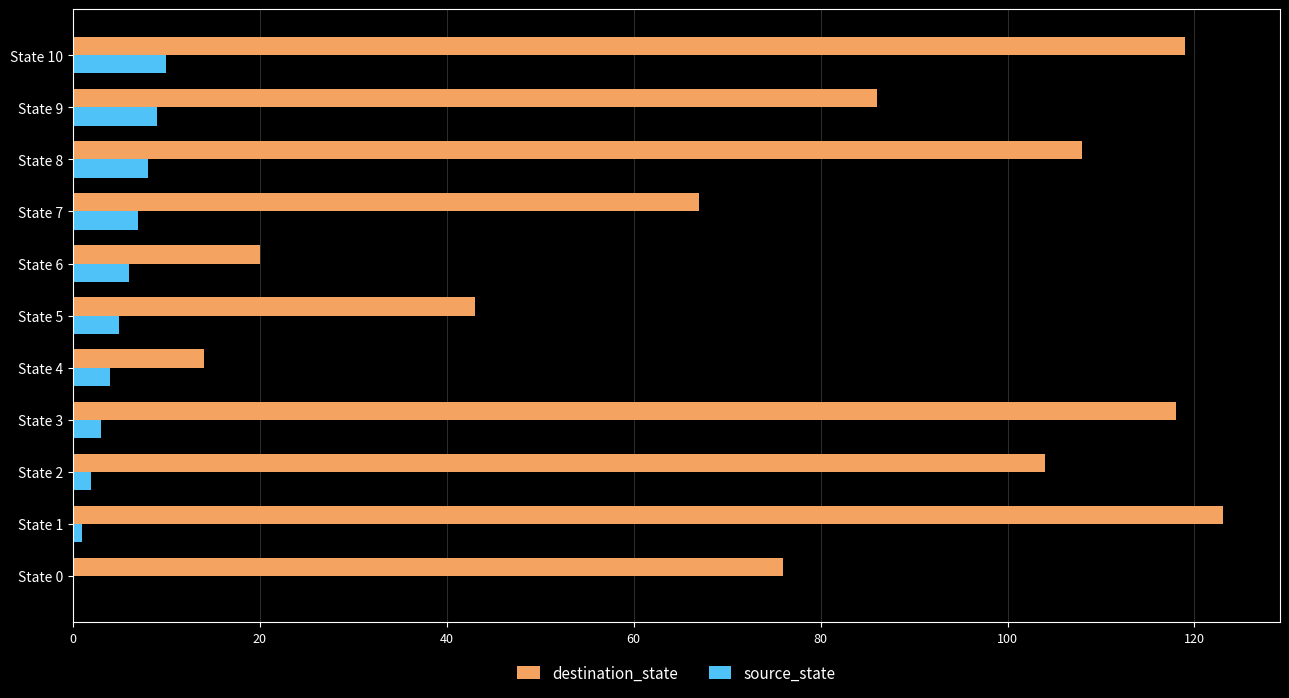

What is the highest value of the source_state series?

10